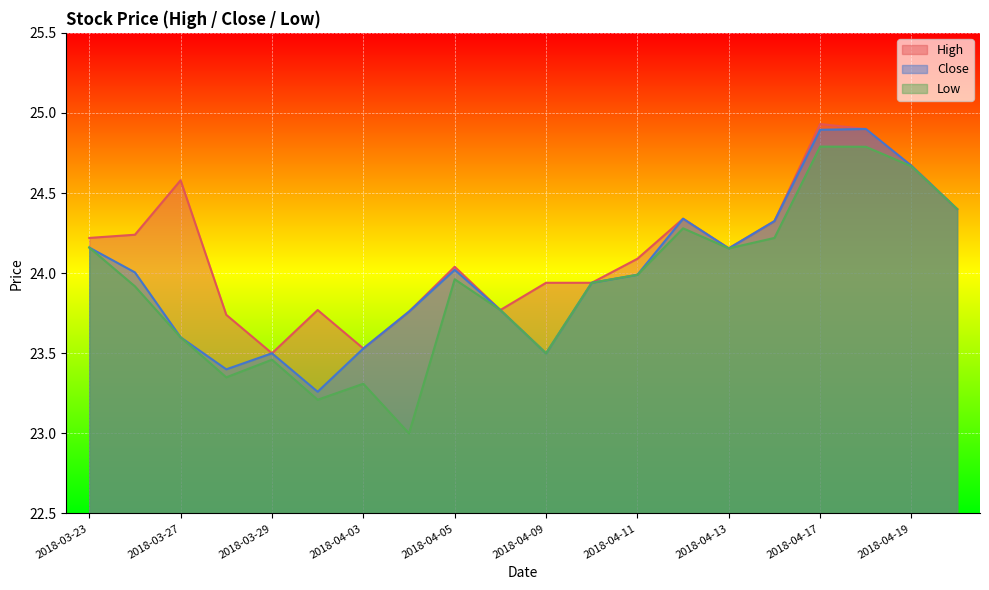

Which category has the lowest value in the High series?

2018-03-29